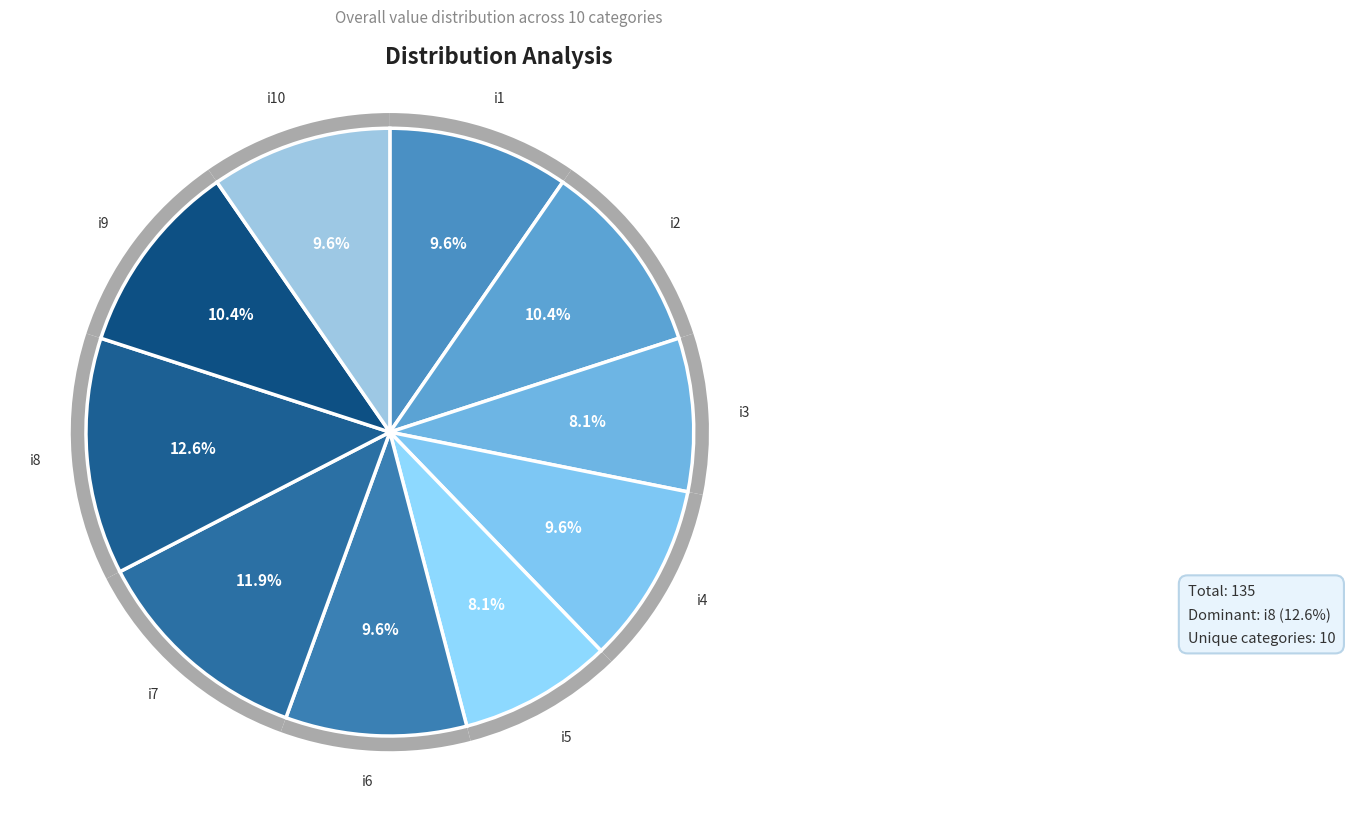

What percentage is the i3 slice, to the nearest percent?

8%